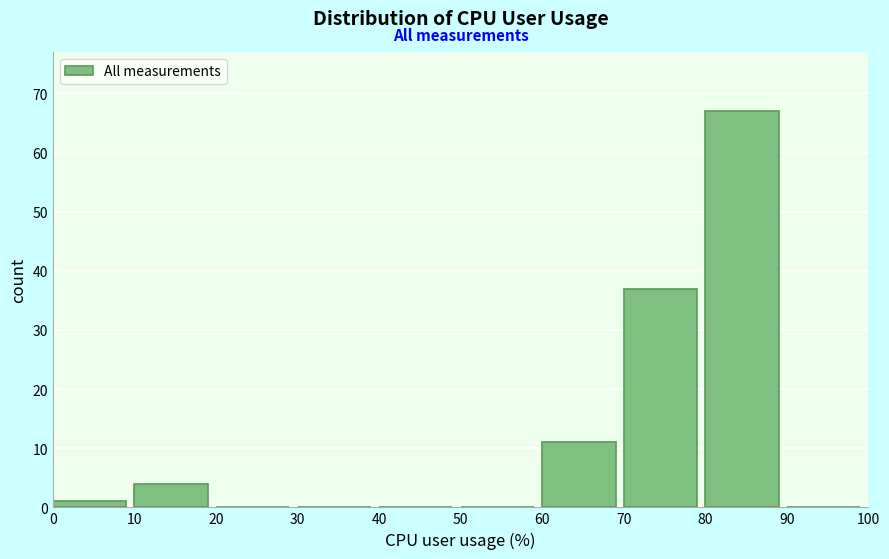

What is the height of the bar covering 80 to 90 on the x-axis? The values are not printed on the chart, so give them approximately, as read against the axis.

67